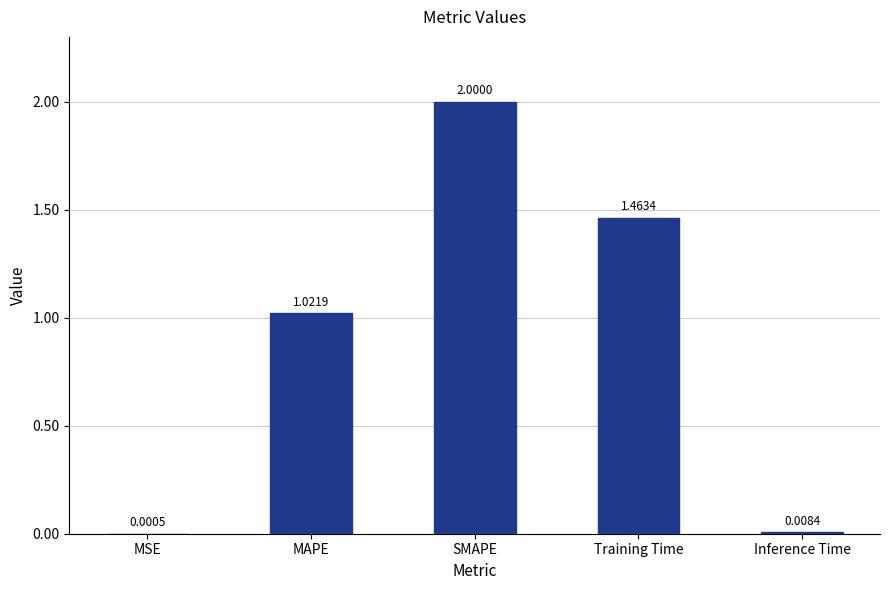

Where does the data first go above 1?

MAPE